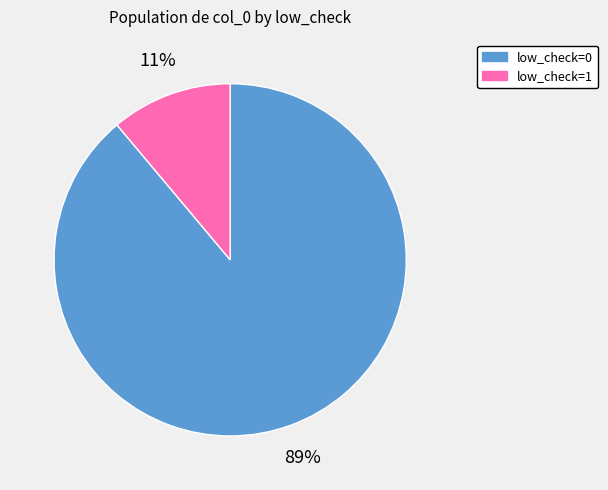

To the nearest percent, what is the difference between the largest and smallest slice percentages?

78%